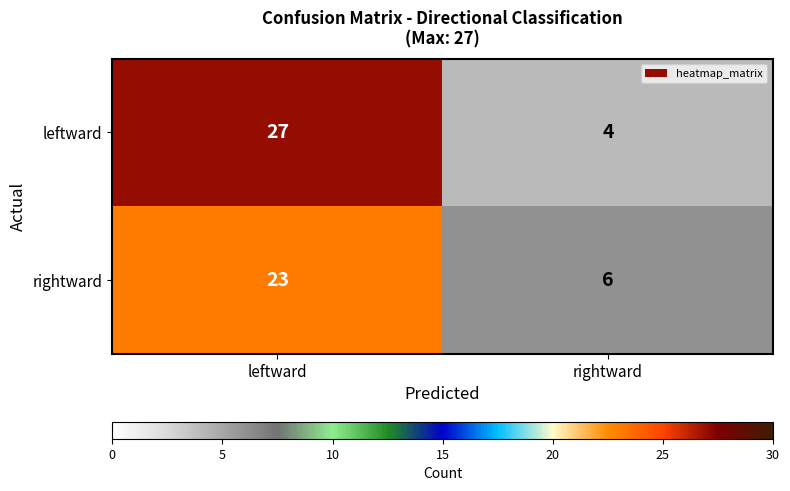

Reading left to right, list all the values displayed in this chart.

leftward: leftward=27	rightward=4
rightward: leftward=23	rightward=6